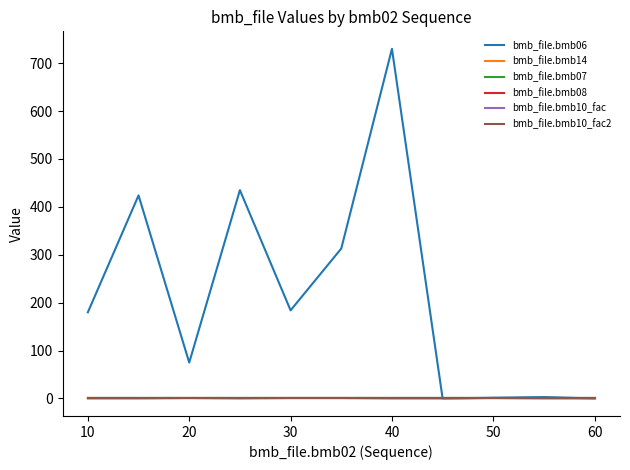

Which series has the largest total across all categories?

bmb_file.bmb06